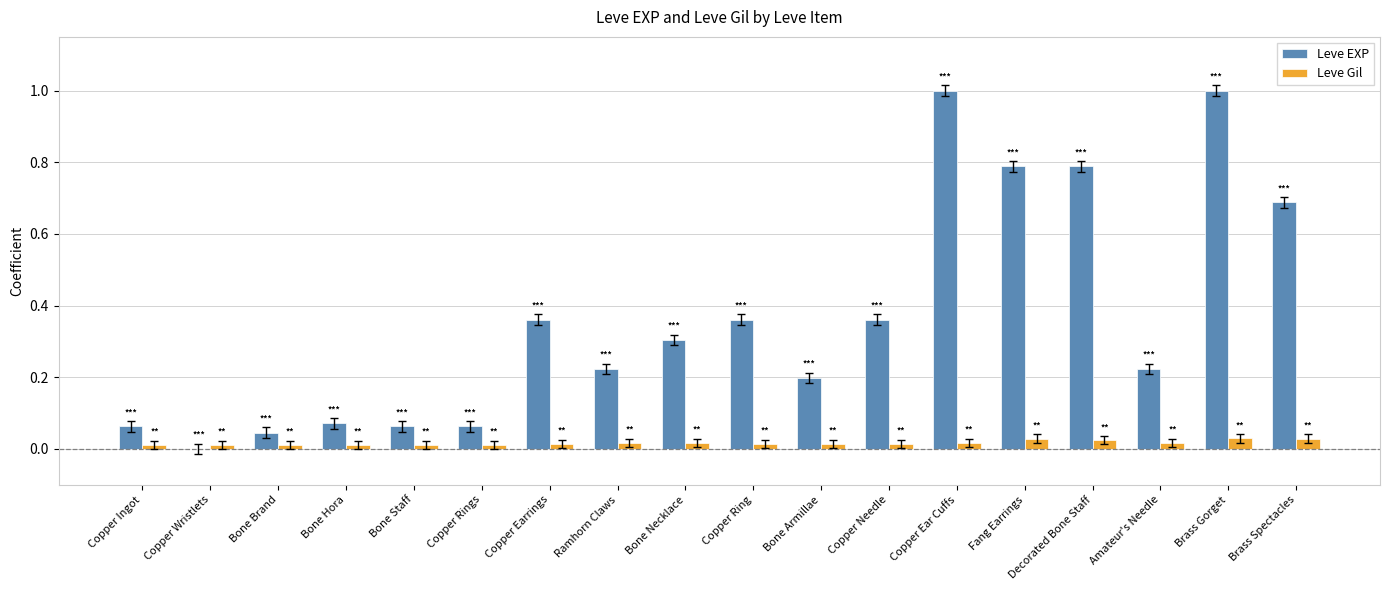

Is it true that Leve Gil equals 0.0 at Bone Armillae?

True